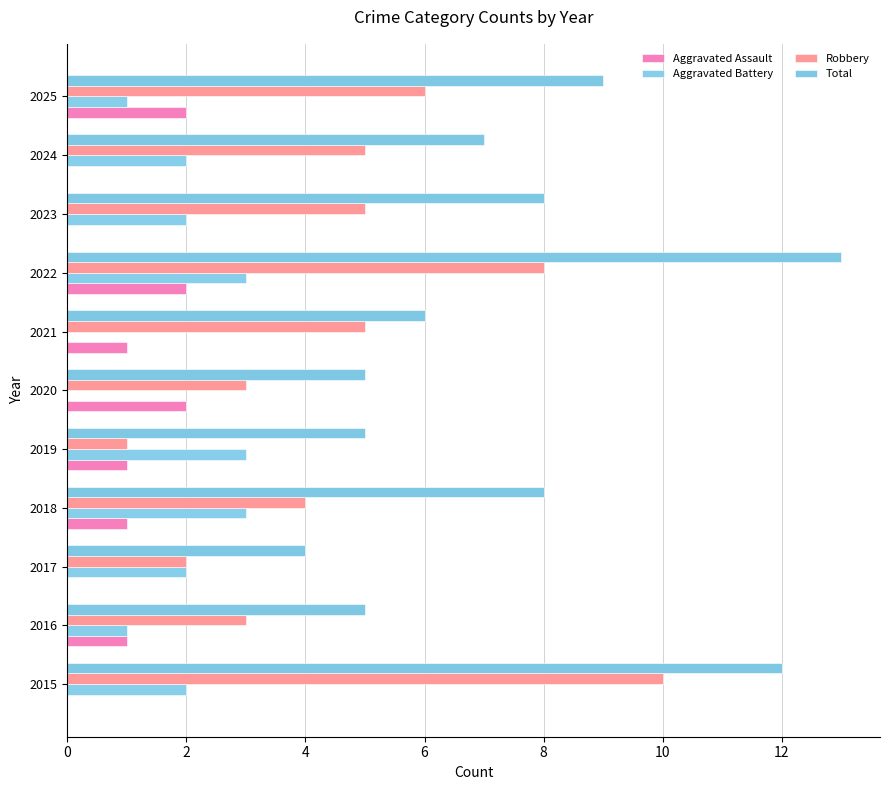

At how many categories does at least one series exceed 11?

2